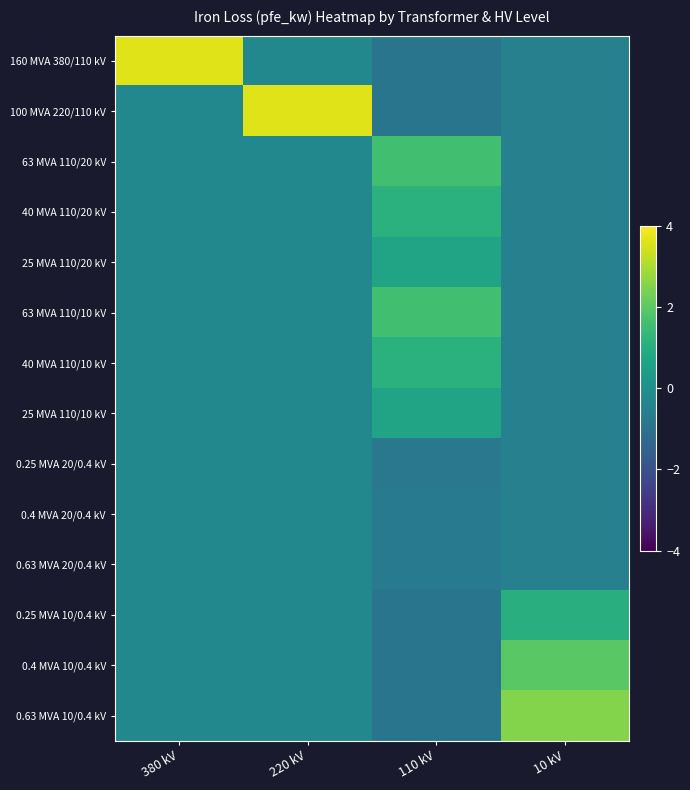

Which category has the lowest value across all series?

110 kV